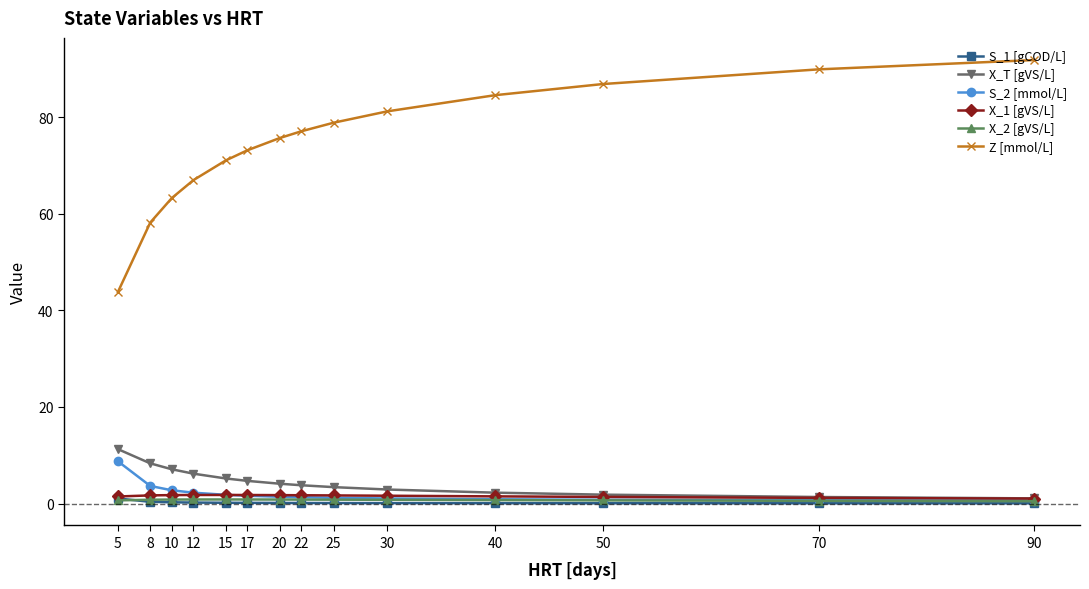

True or false: Z [mmol/L] has more than 2 points higher than both neighbors.

False